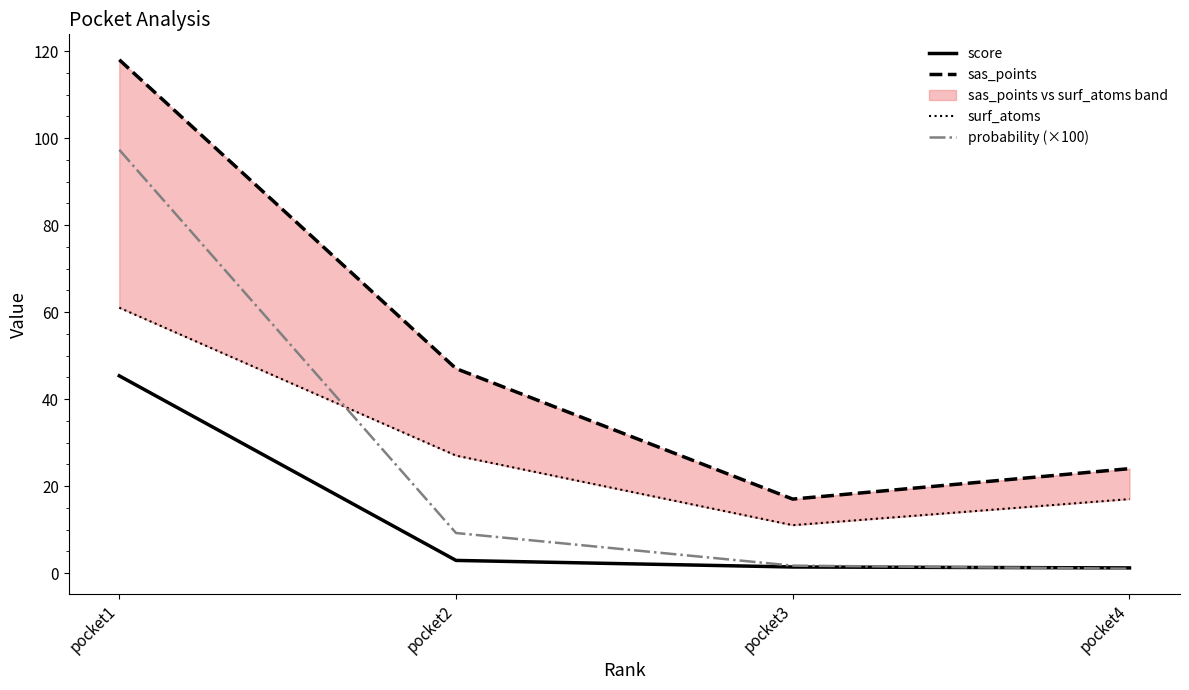

Which category has the highest value in the surf_atoms series?

pocket1